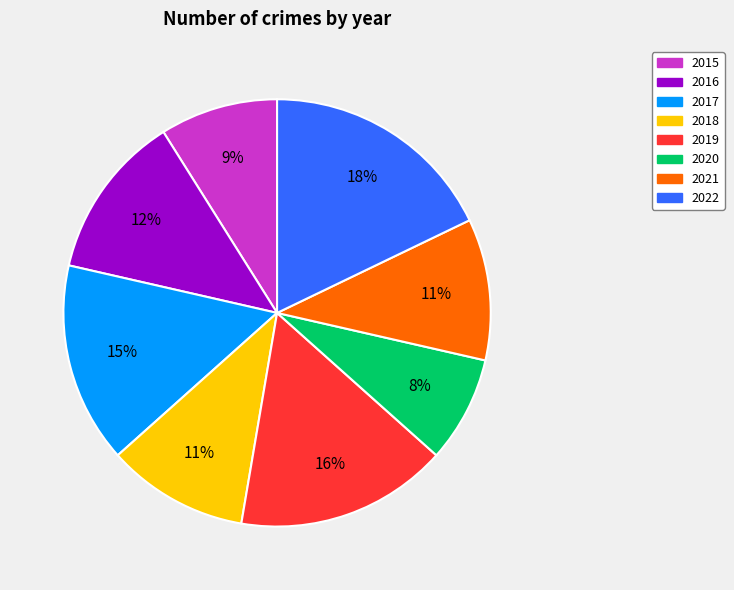

To the nearest percent, what percentage of the pie is 2021?

11%